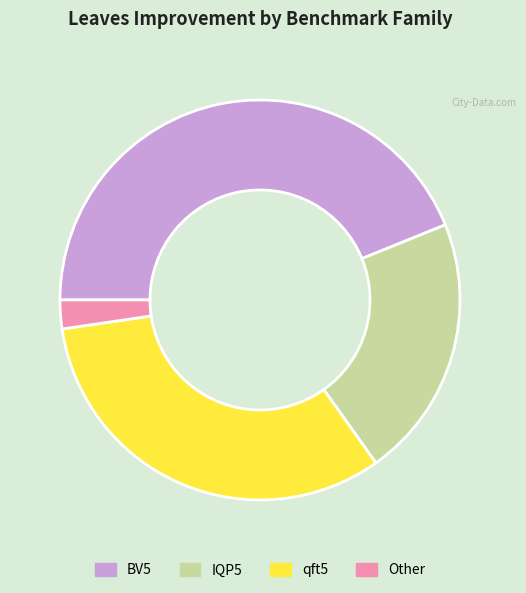

The qft5 slice represents 24% of the pie. True or false?

False